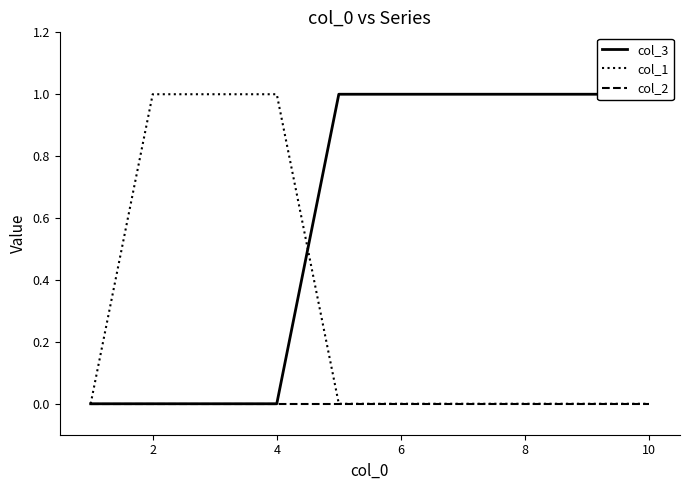

True or false: col_2 and col_3 intersect in this chart.

False